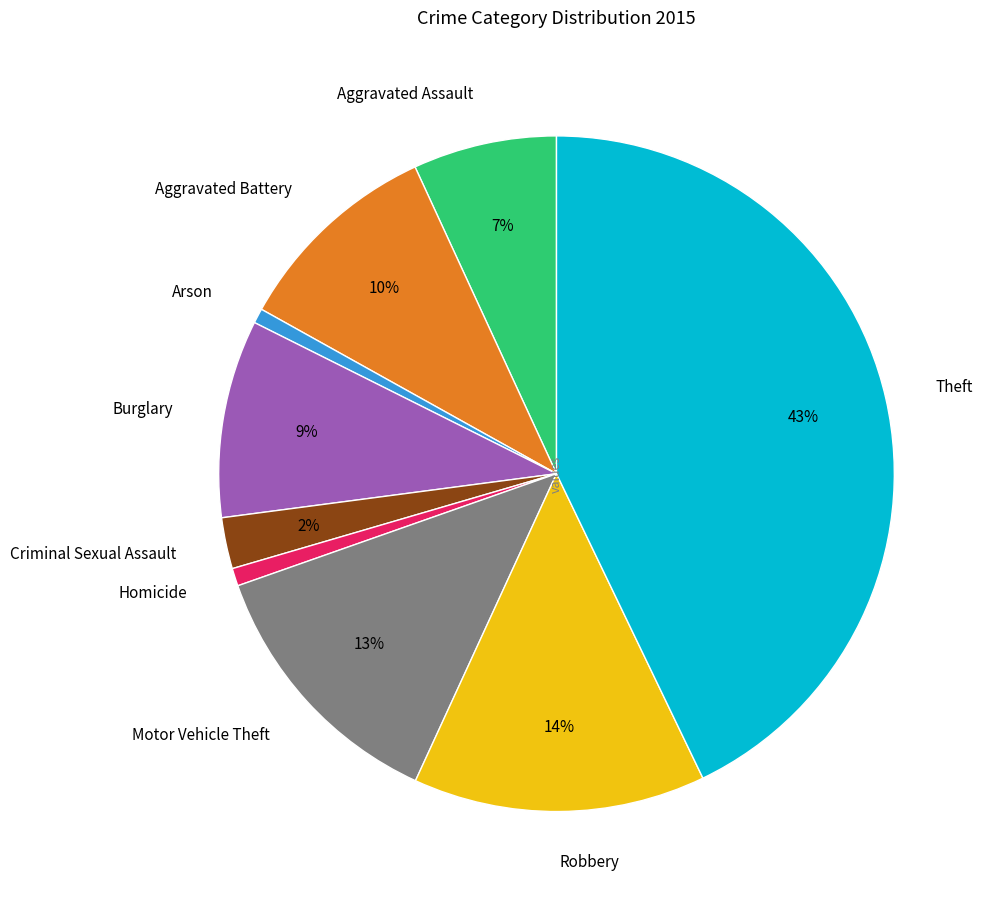

Count the number of slices in the pie.

9